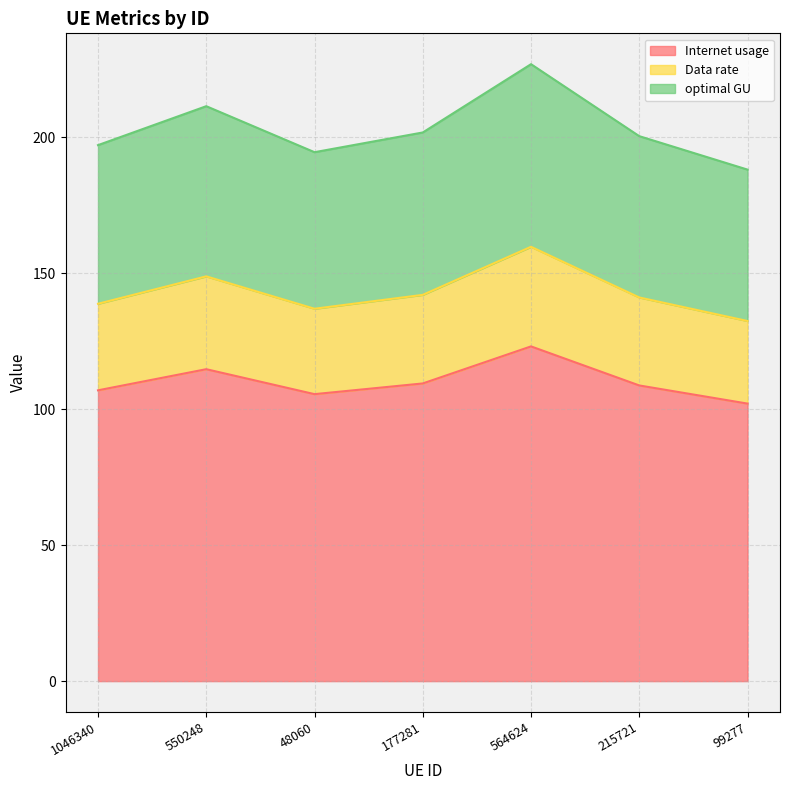

At which category is the sum across all series the highest?

564624